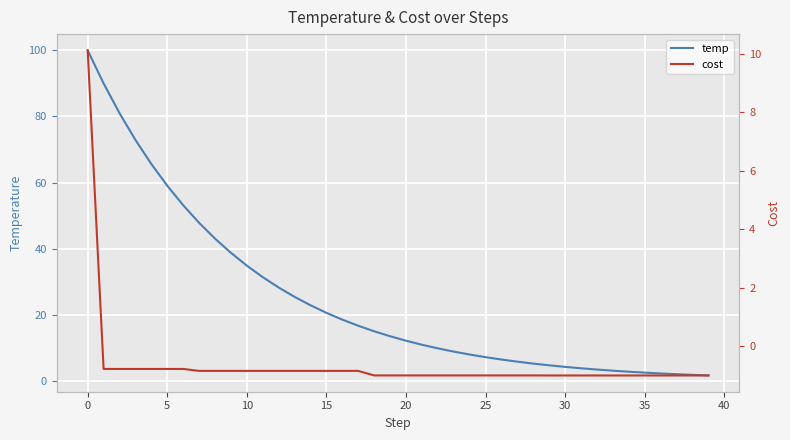

What is the average value of the cost series?

-0.6